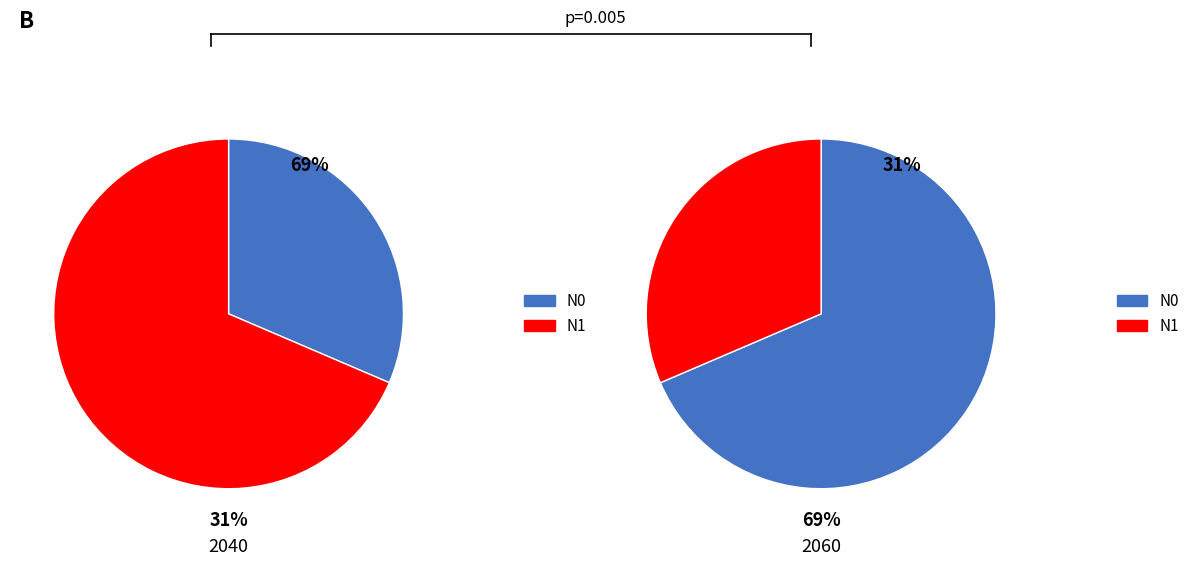

To the nearest percent, what is the average slice percentage?

50%